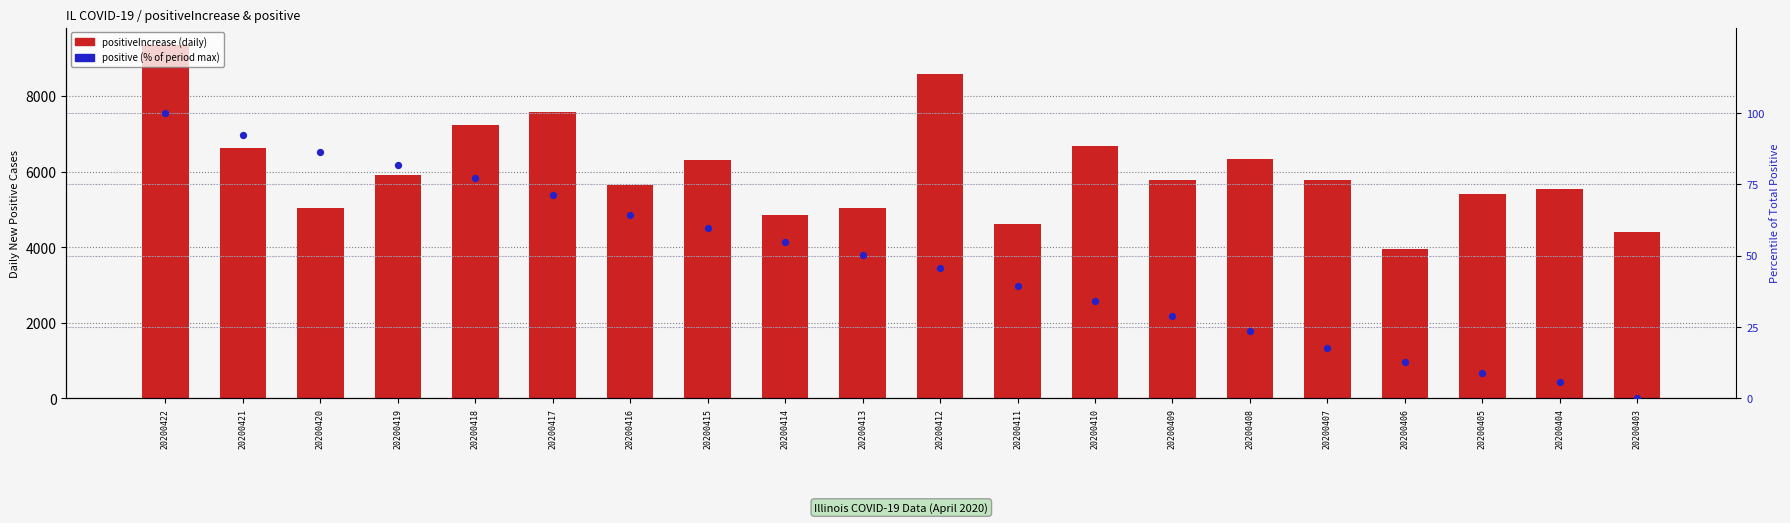

What is the total value across all series at 20200406?

3971.8